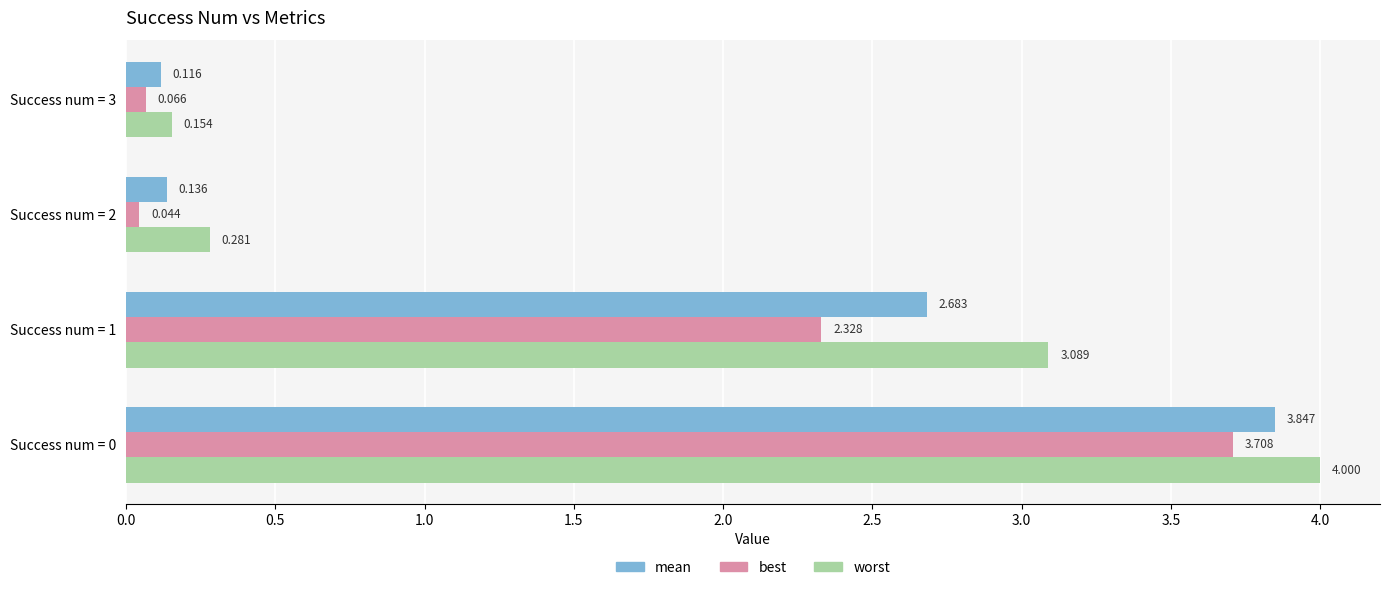

Is the value of mean at Success num = 2 greater than the value of worst at Success num = 0?

No